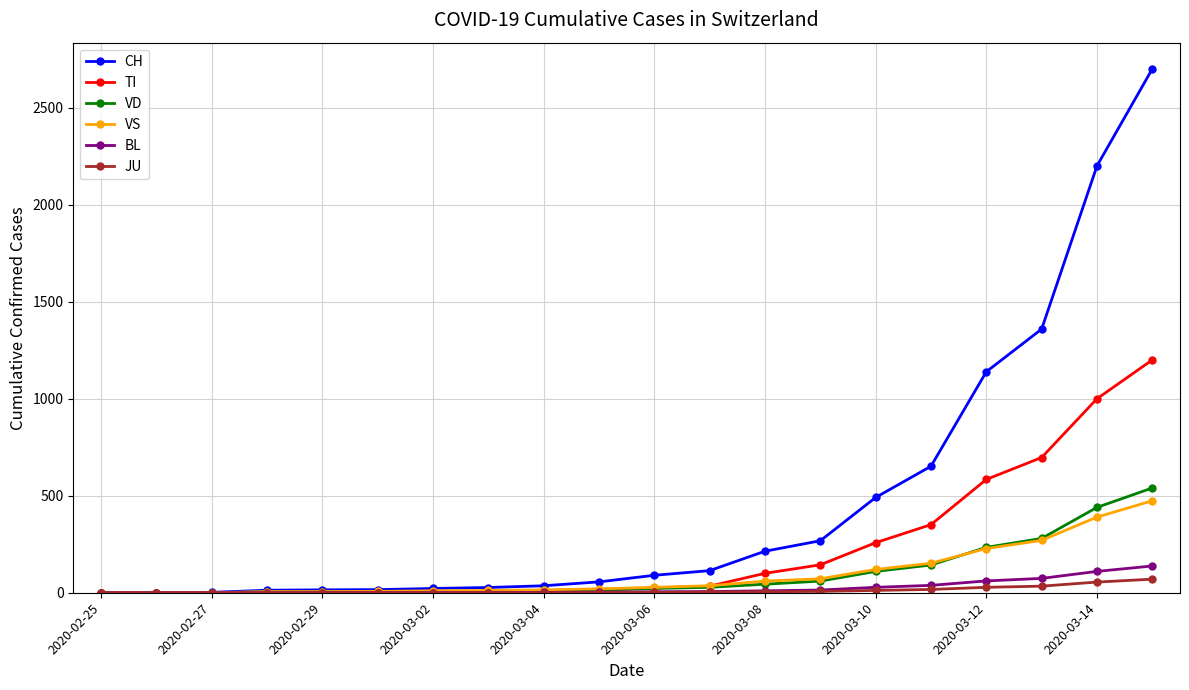

Which series has the largest total across all categories?

CH